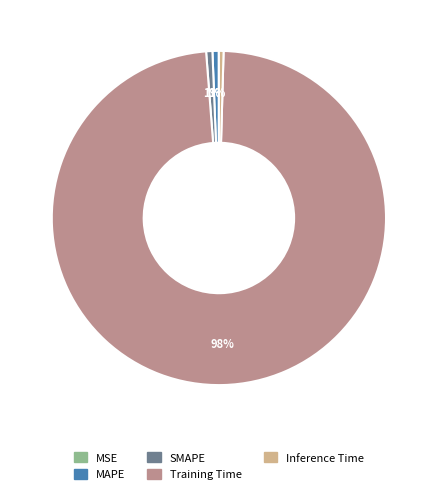

Is the sum of Inference Time and SMAPE greater than half?

No